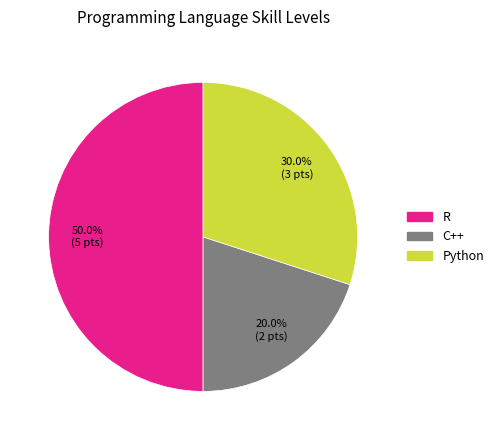

Count the number of slices in the pie.

3